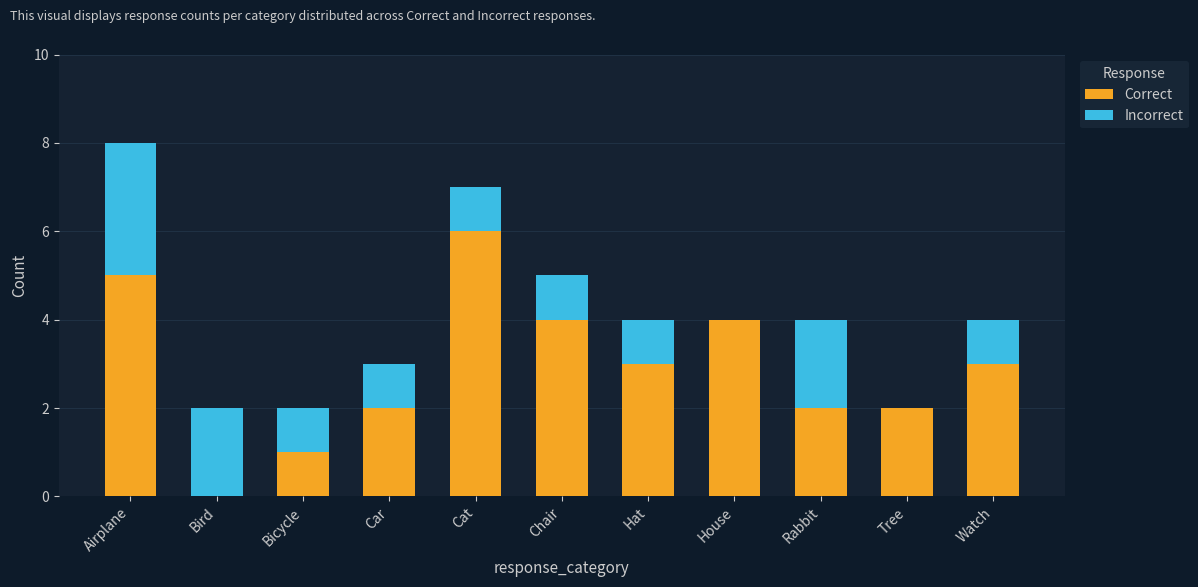

What are all the series names shown in the legend?

Correct, Incorrect